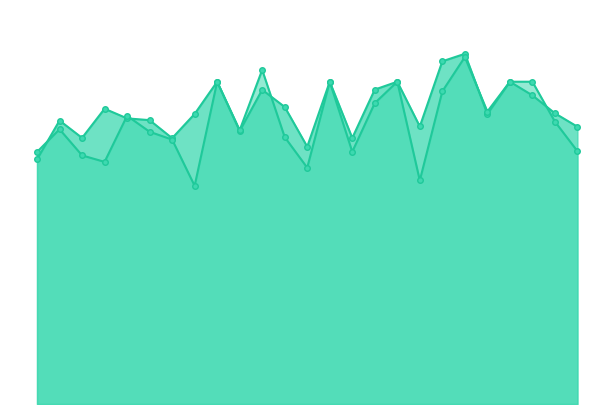

In instspeed, how many points are lower than both neighbors (excluding endpoints)?

7